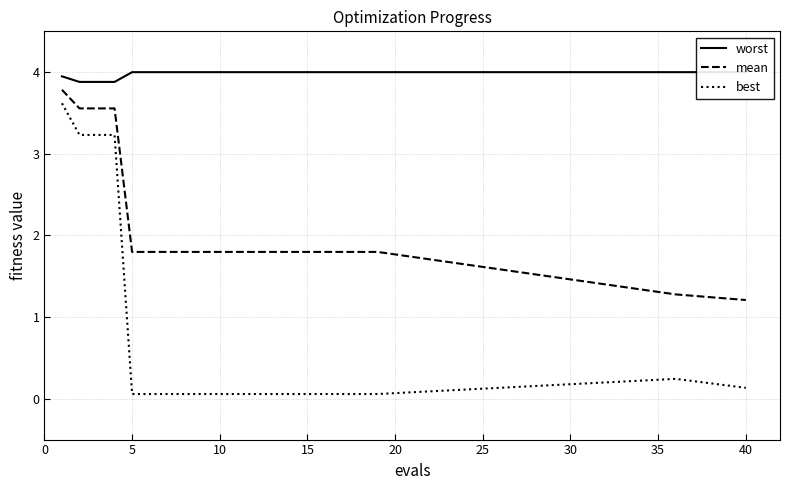

True or false: mean and best cross at least once.

False